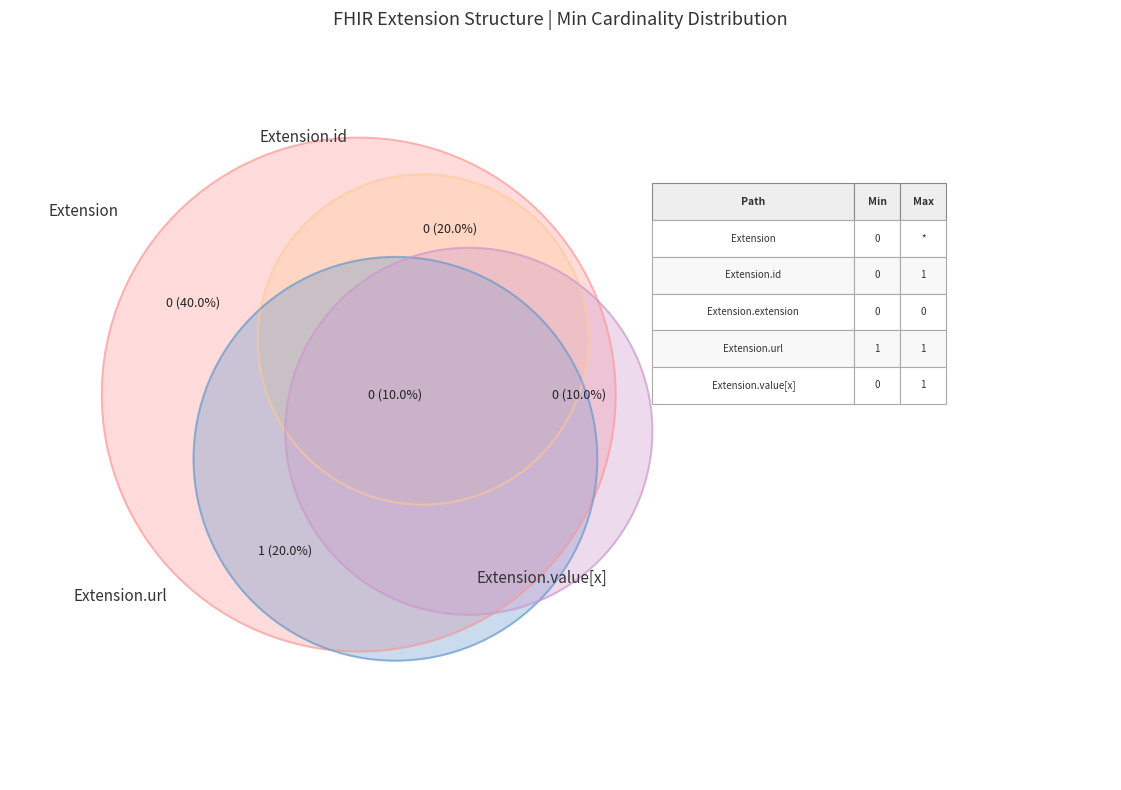

What is the change in value from Extension.url to Extension.value[x]?

-1